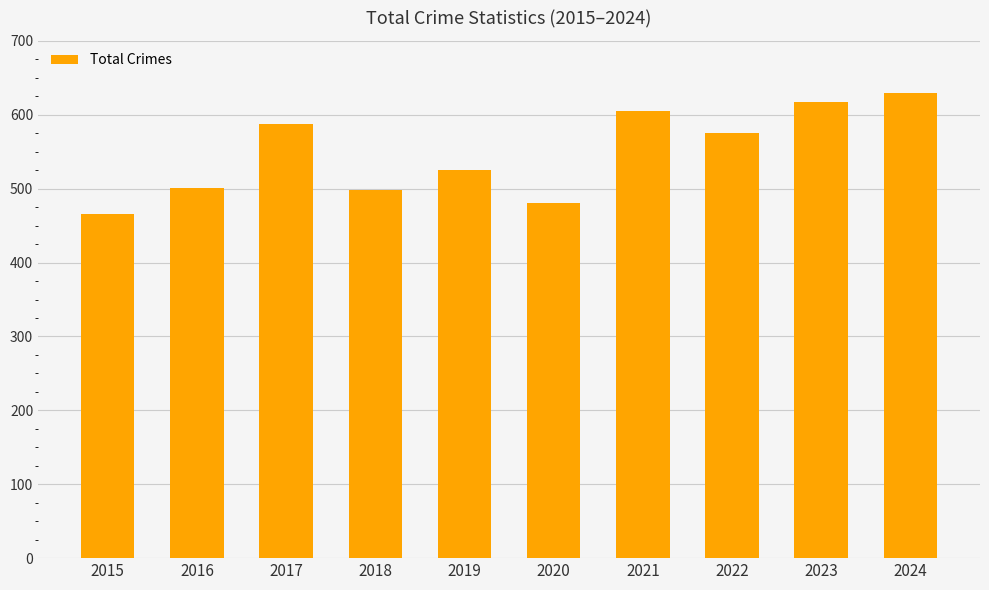

What is the difference between the maximum and minimum values?

164